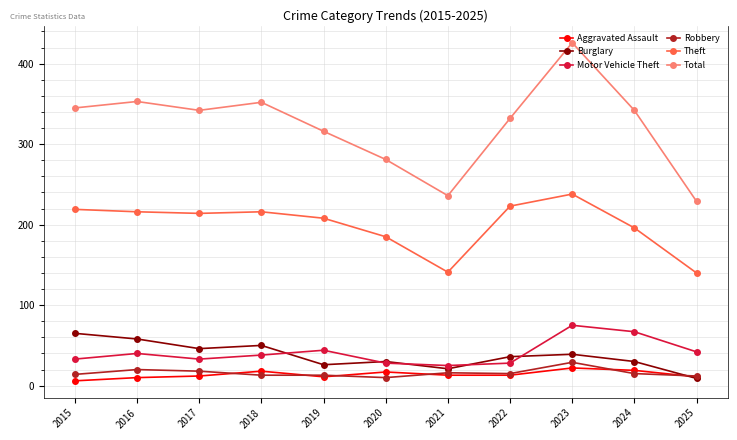

Is the value of Motor Vehicle Theft at 2017 greater than the value of Burglary at 2021?

Yes